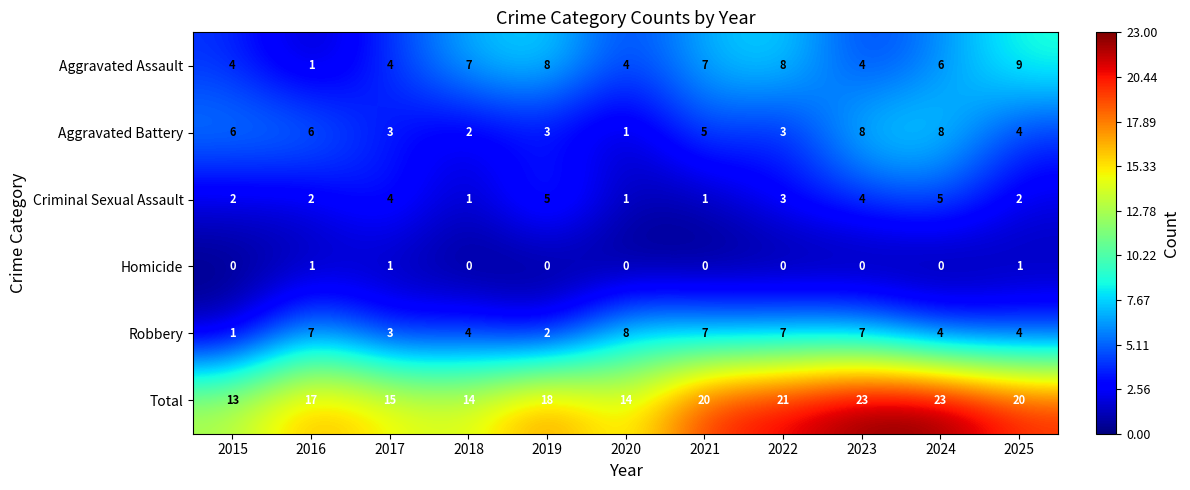

Is it true that Total equals 26 at 2017?

False